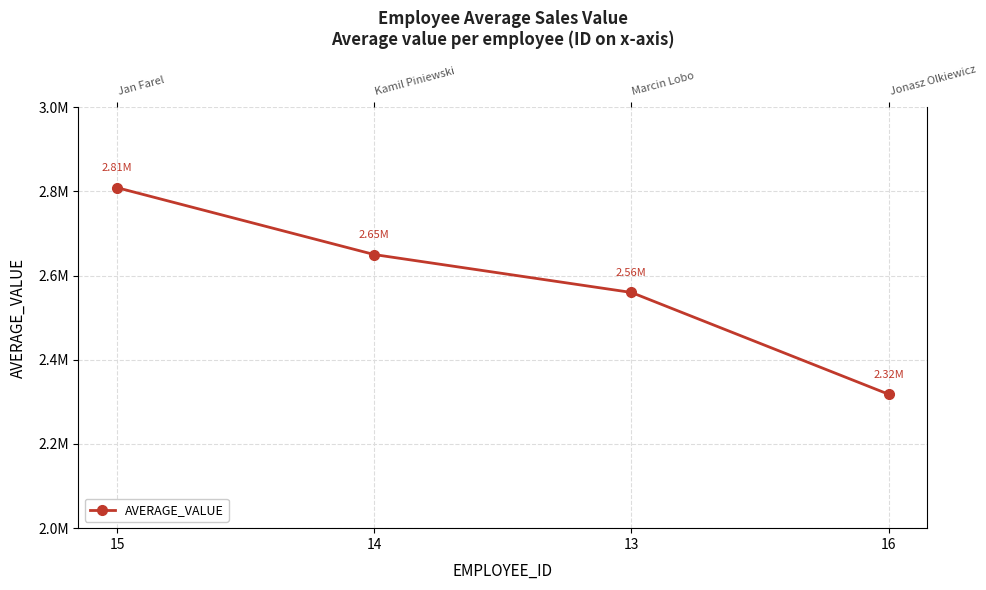

Rank the categories by value from lowest to highest.

16, 13, 14, 15